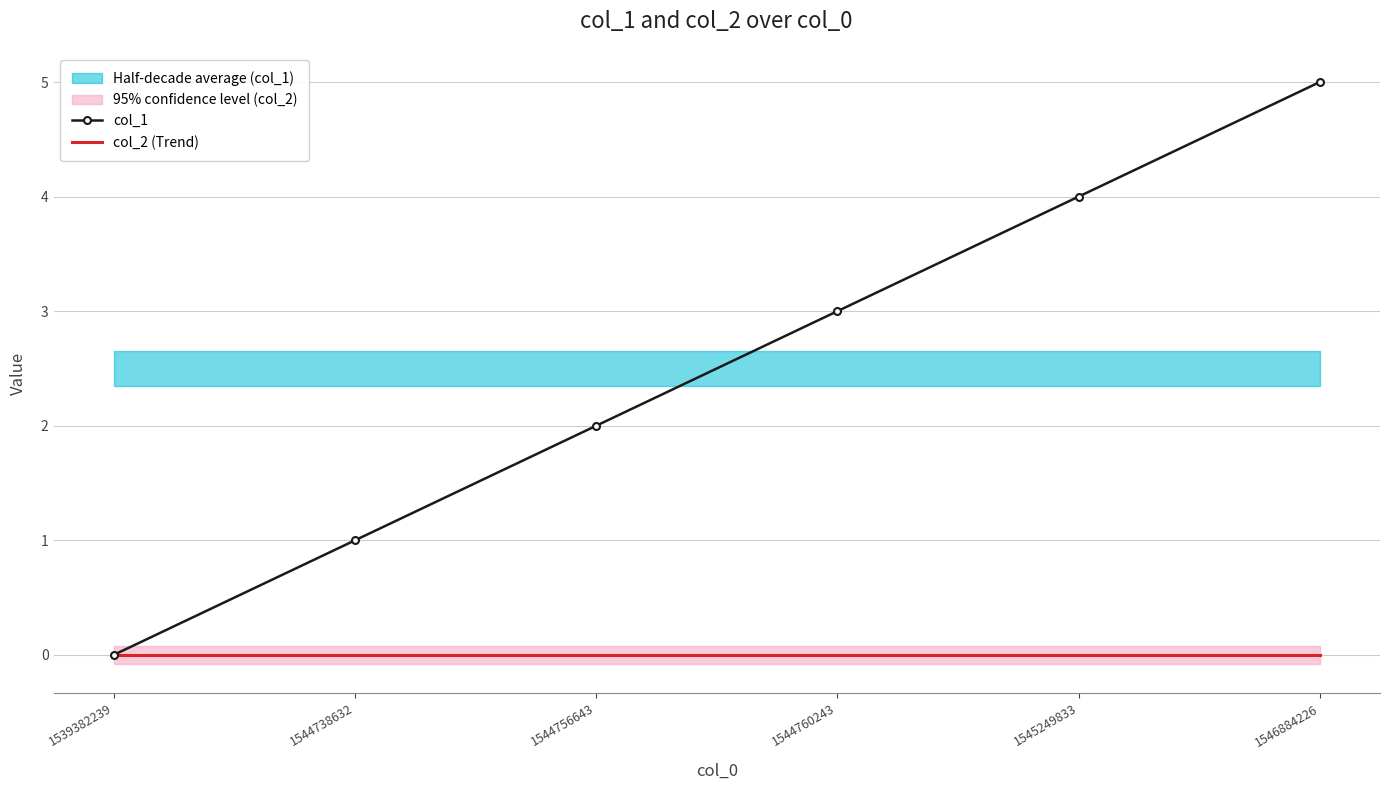

What is the greatest value displayed?

5